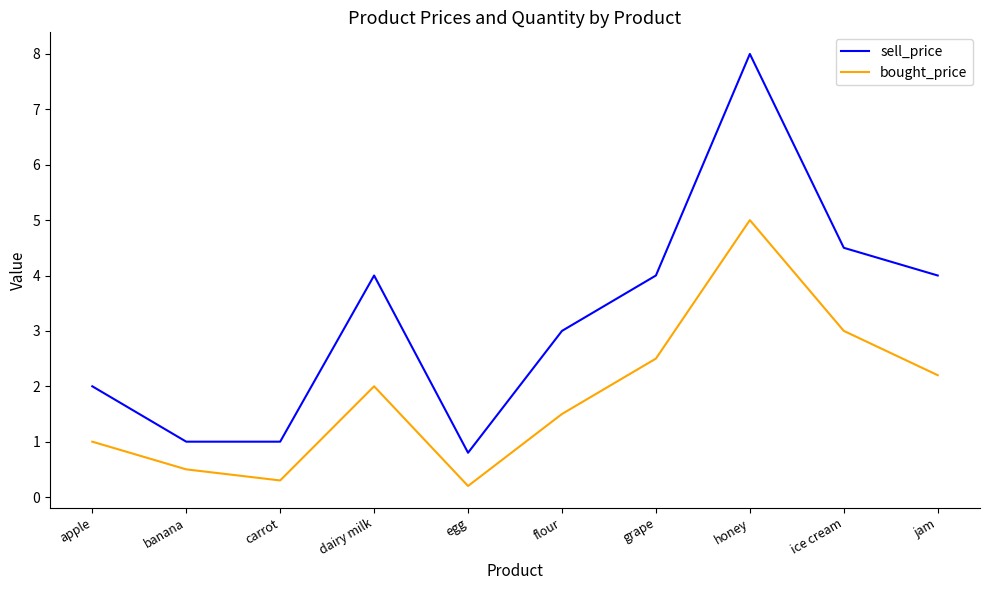

Which series has the largest total across all categories?

sell_price